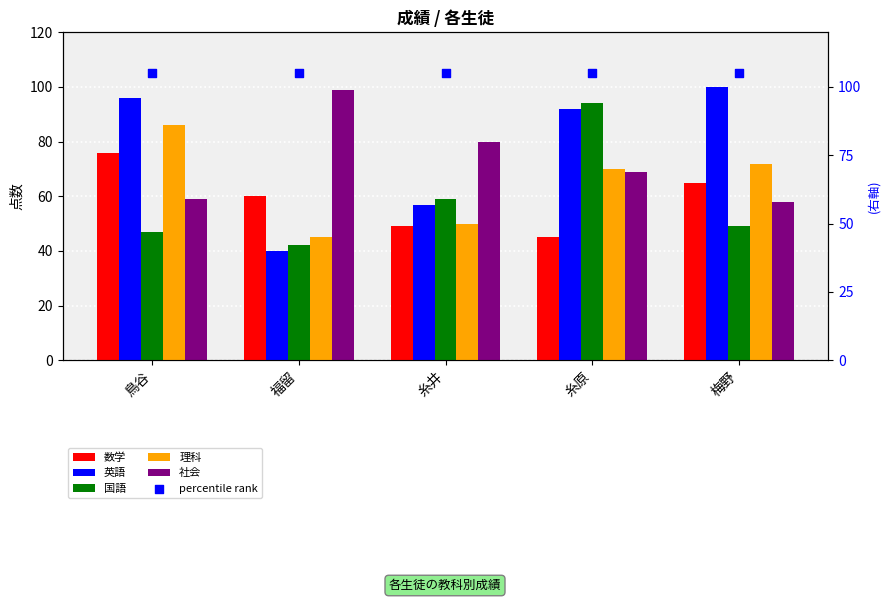

What is the total value across all series at 福留?

391